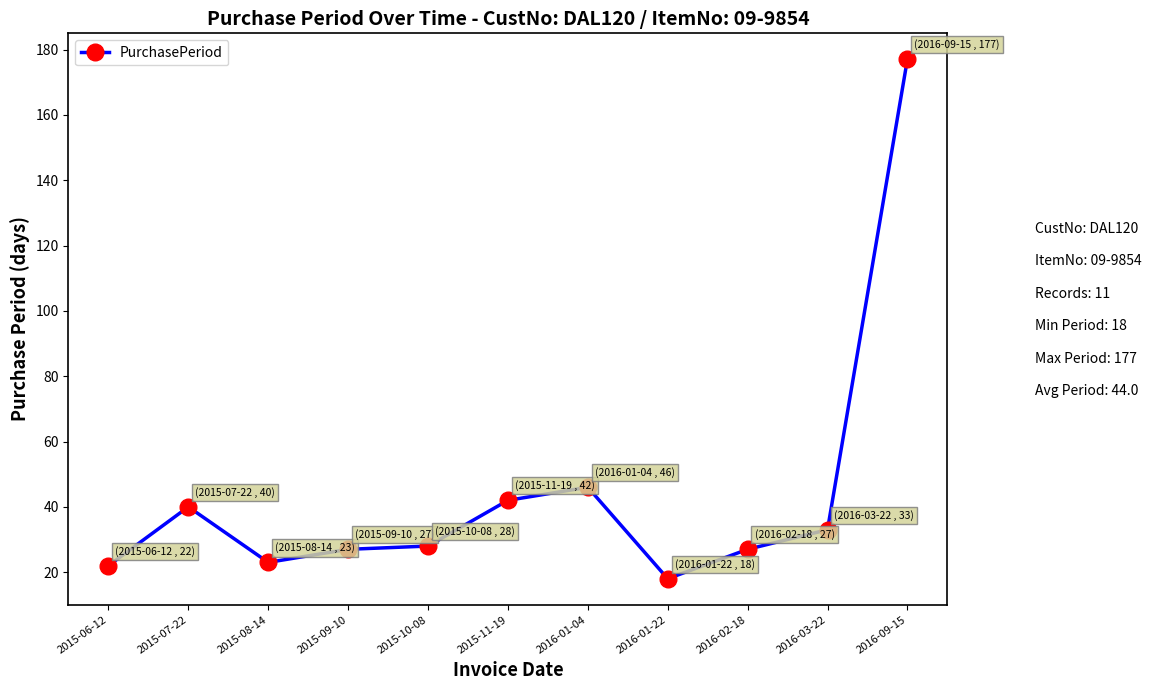

Reading right to left, list all the values displayed in this chart.

2016-09-15=177	2016-03-22=33	2016-02-18=27	2016-01-22=18	2016-01-04=46	2015-11-19=42	2015-10-08=28	2015-09-10=27	2015-08-14=23	2015-07-22=40	2015-06-12=22